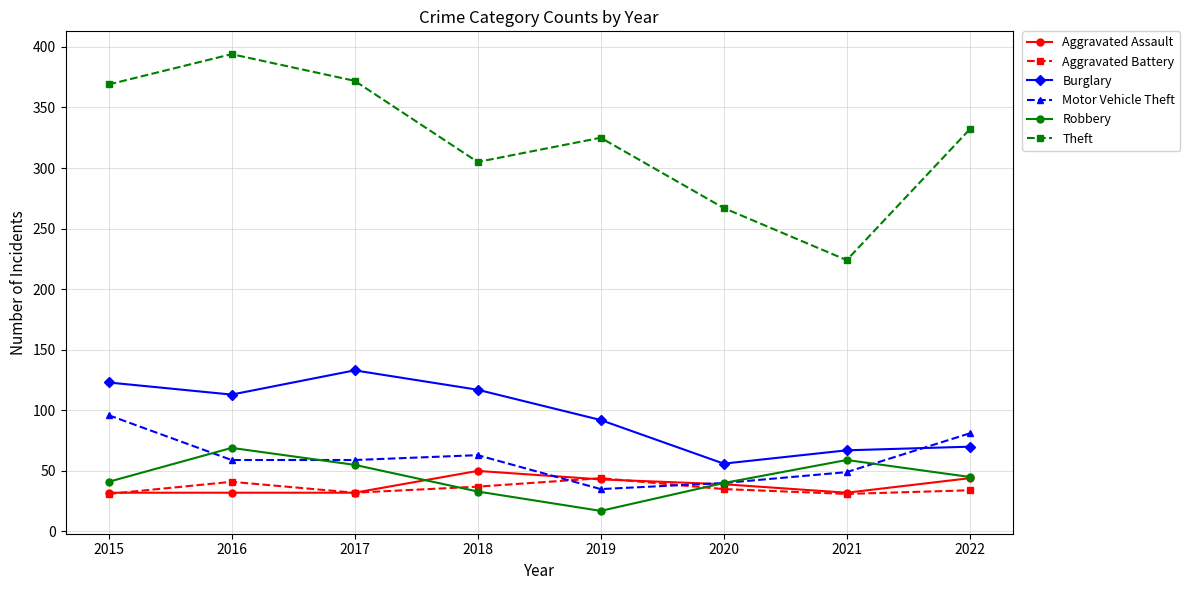

What is the difference between the highest and lowest values at 2020?

232